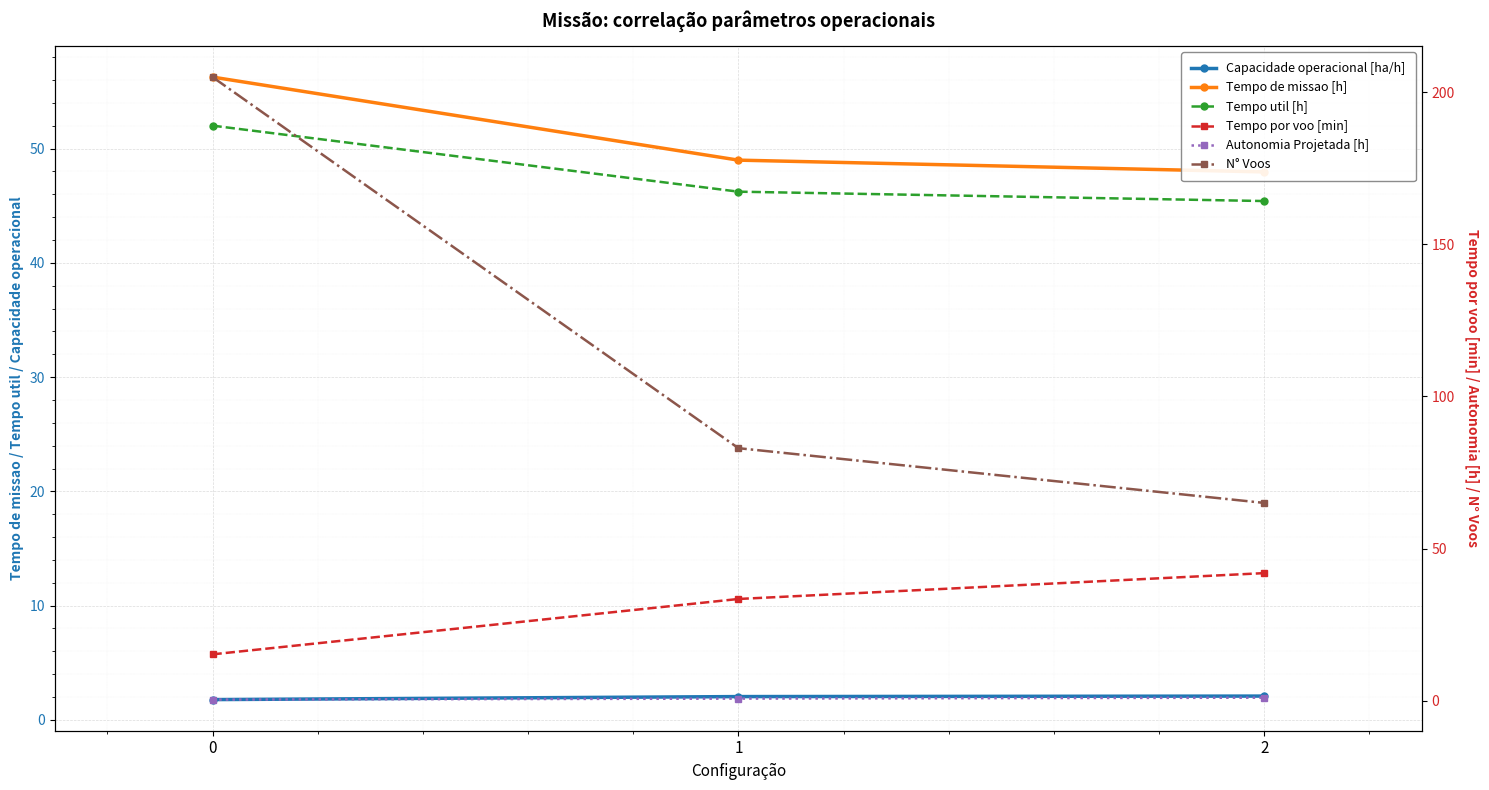

Reading left to right, transcribe all the data shown in this chart.

Capacidade operacional [ha/h]: 0=1.8	1=2.0	2=2.1
Tempo de missao [h]: 0=56.3	1=49.0	2=48.0
Tempo util [h]: 0=52.0	1=46.2	2=45.4
Tempo por voo [min]: 0=15.2	1=33.4	2=41.9
Autonomia Projetada [h]: 0=0.3	1=0.7	2=1.0
N° Voos: 0=205.0	1=83.0	2=65.0